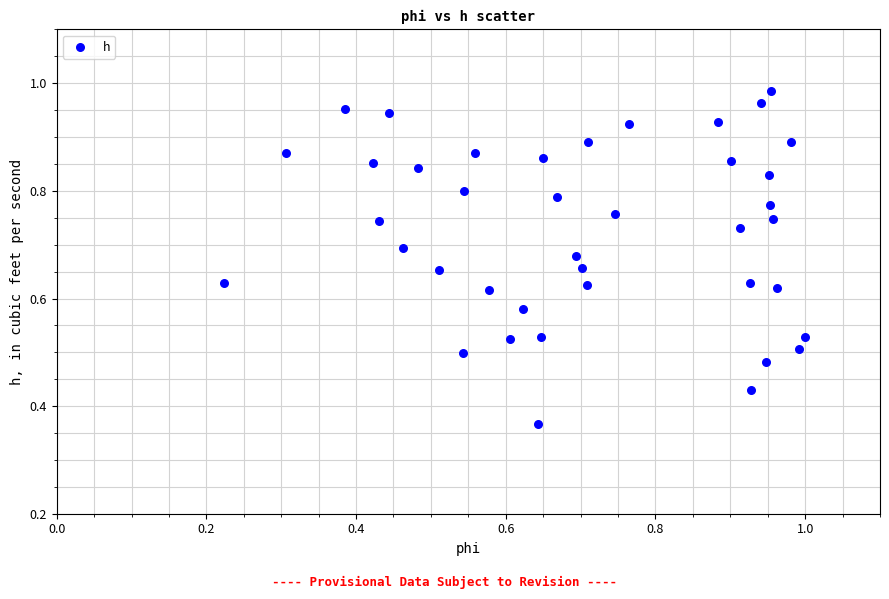

How many points are shown in the scatter plot?

40